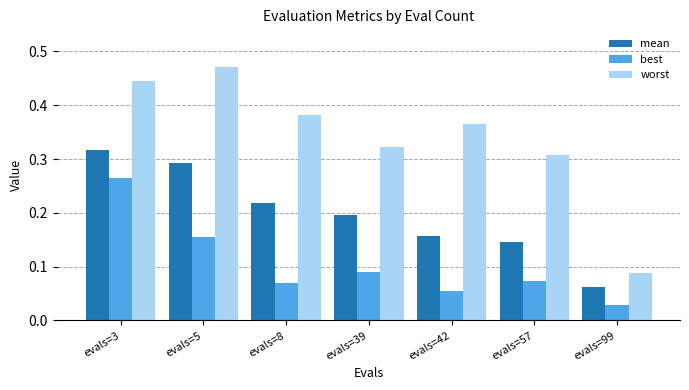

At which label does best reach its peak?

evals=3